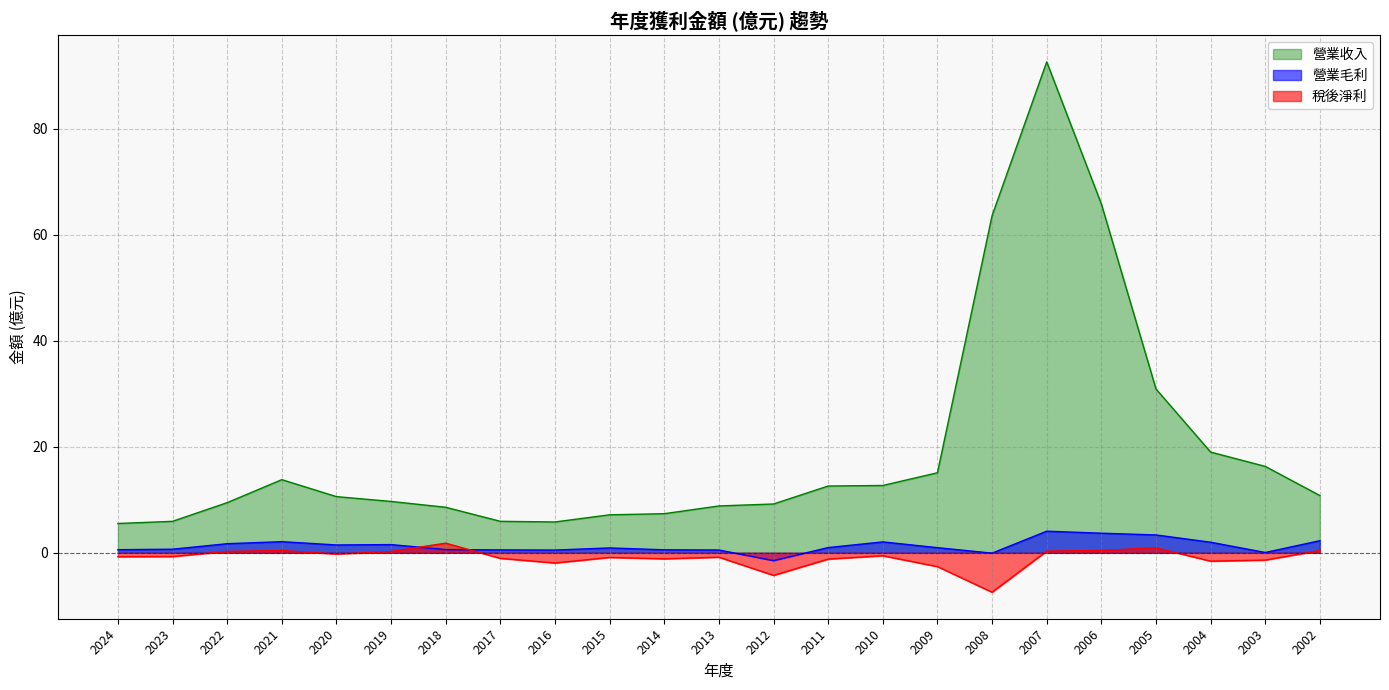

At 2007, list the series in order from largest to smallest.

營業收入, 營業毛利, 稅後淨利